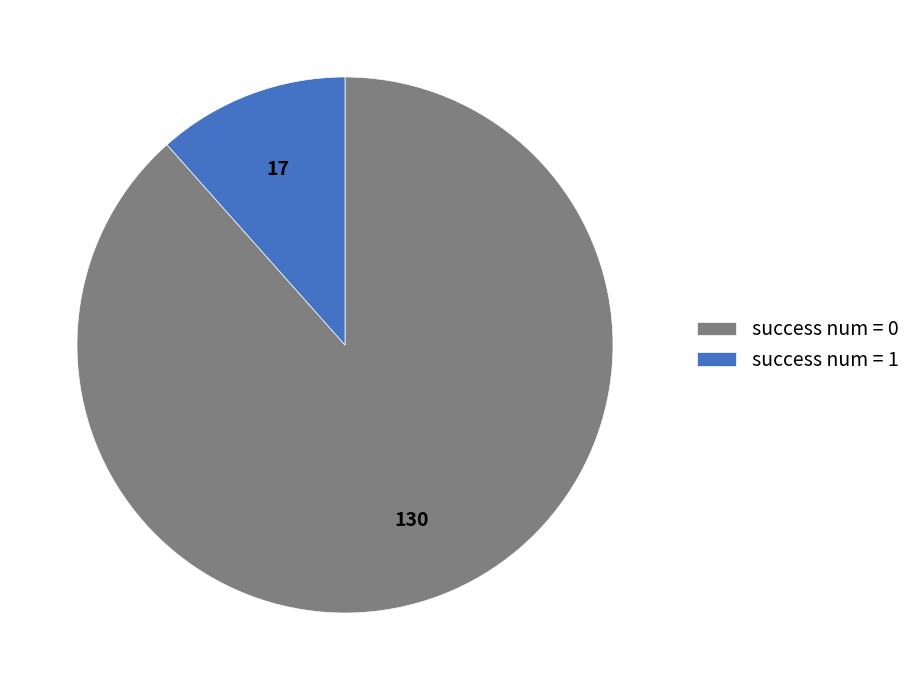

Does success num = 1 account for over 50% of the chart?

No